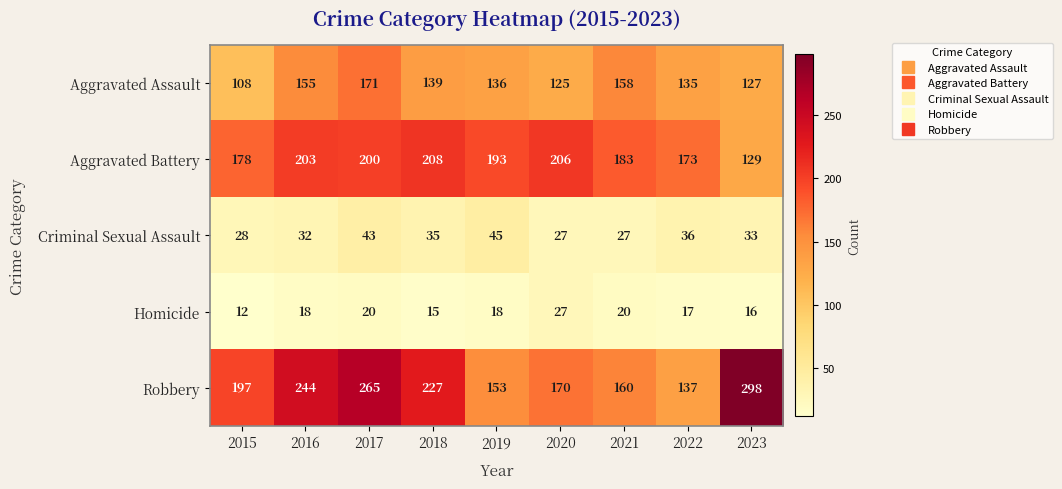

What is the greatest value displayed?

298